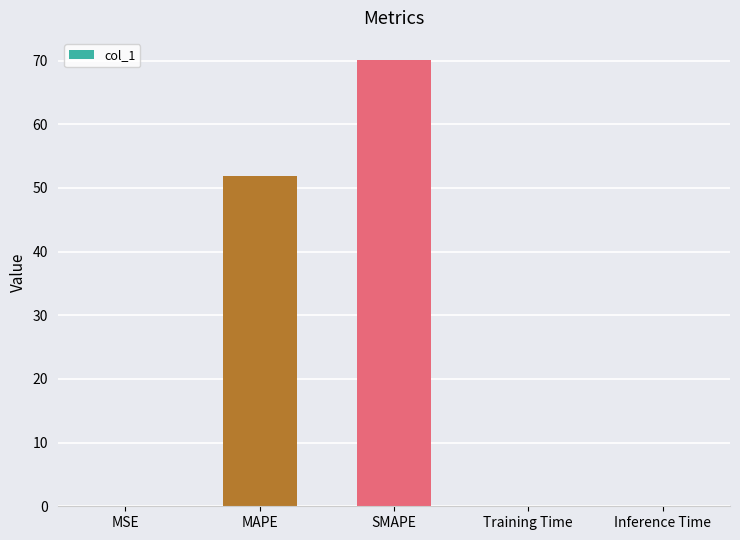

Is it true that the value at SMAPE is 41.5?

False